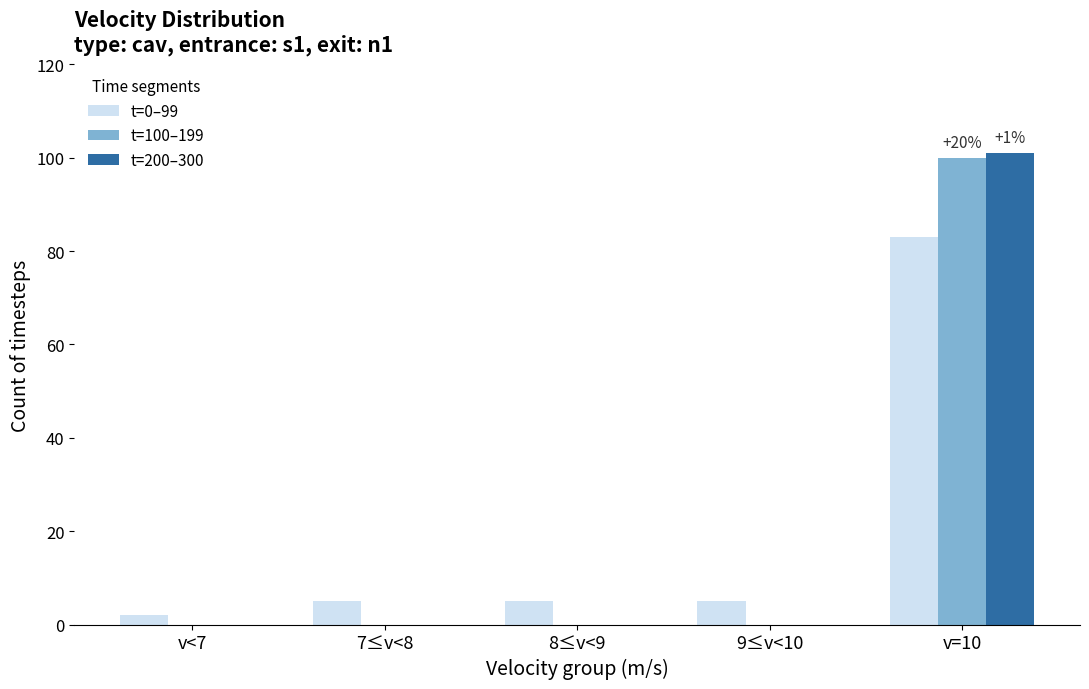

Reading left to right, extract all data points from this chart.

t=0–99: 2	5	5	5	83
t=100–199: 0	0	0	0	100
t=200–300: 0	0	0	0	101